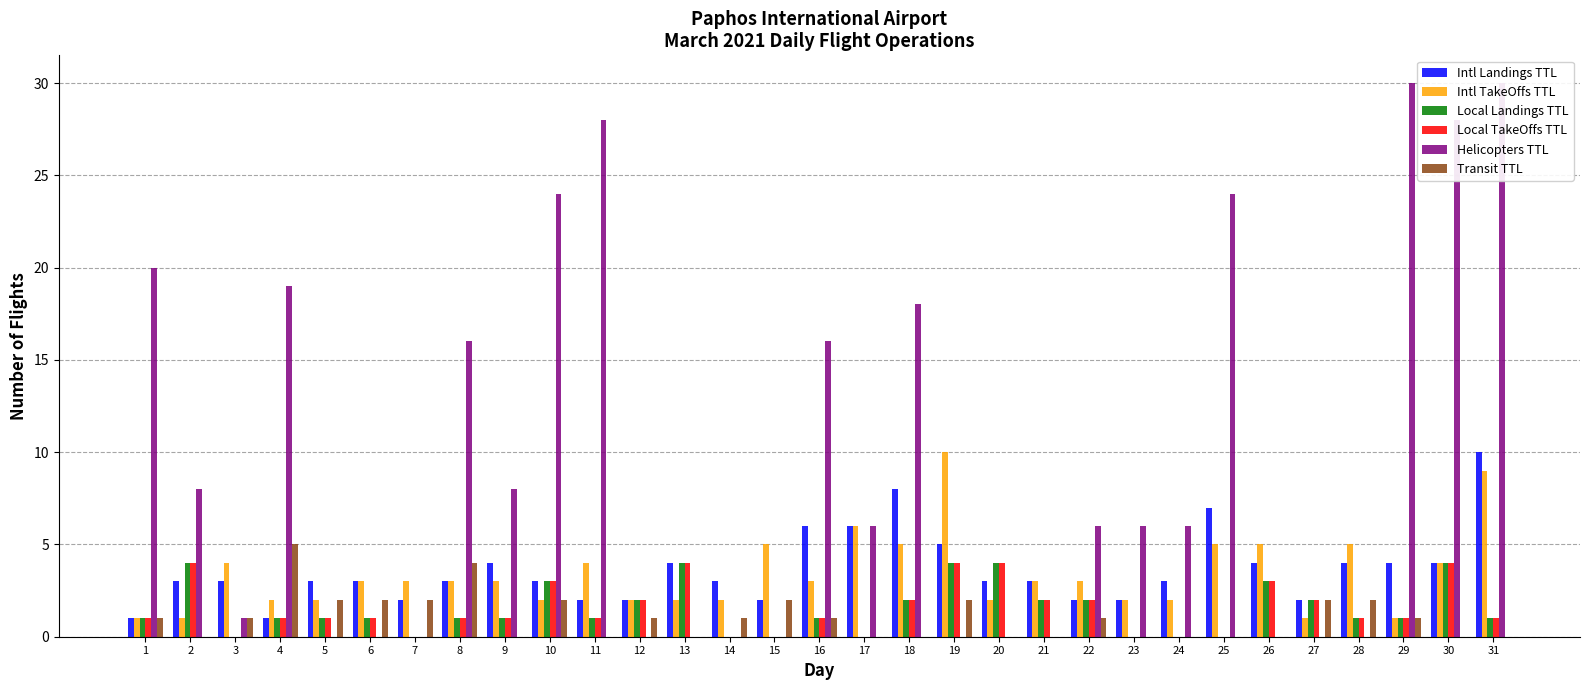

How many categories are shown in the chart?

31